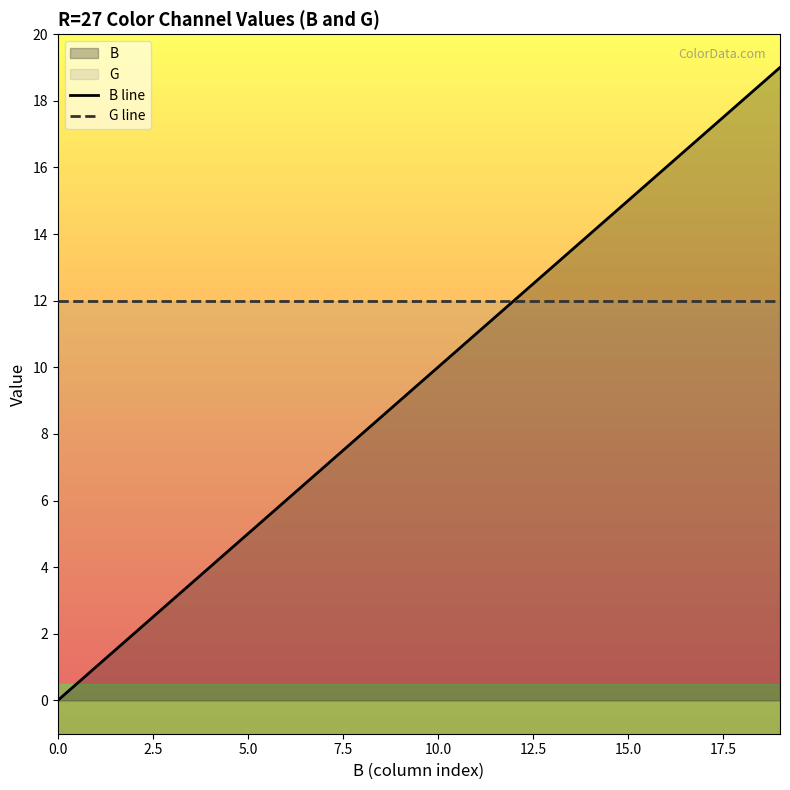

Rank the series by their average value, from lowest to highest.

B line, G line